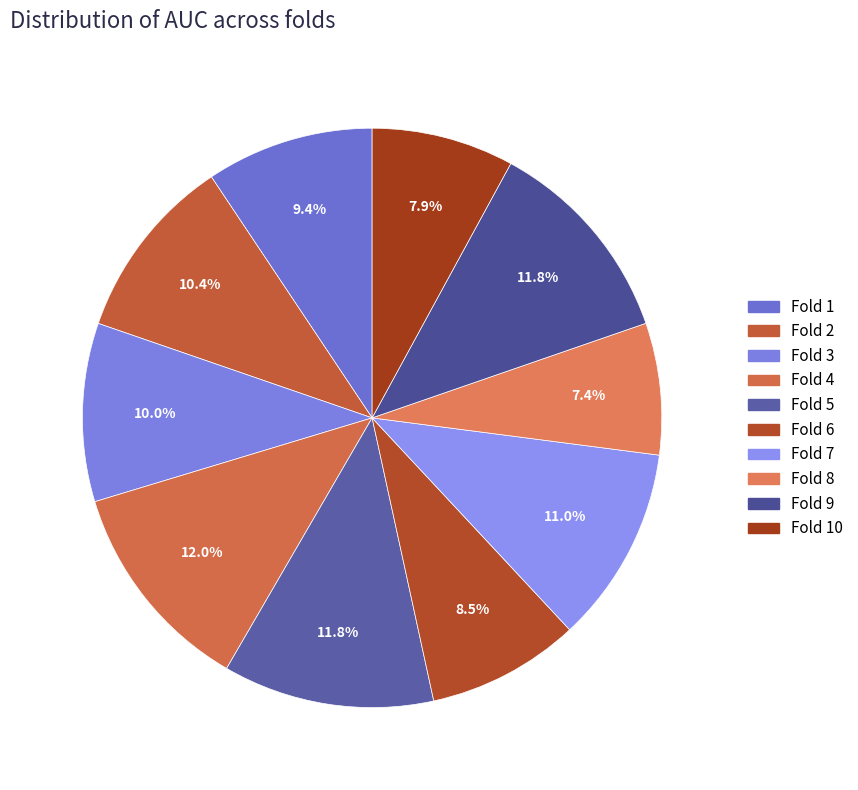

How many slices are in this pie chart?

10